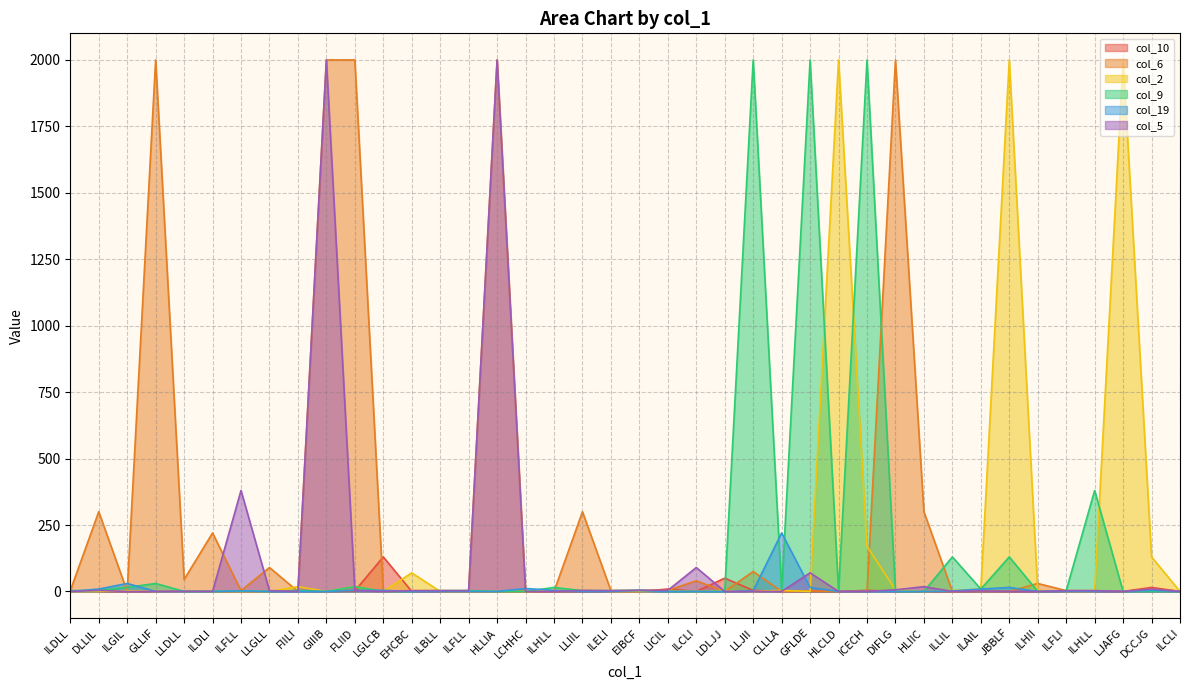

What is the maximum value shown in the chart?

2000